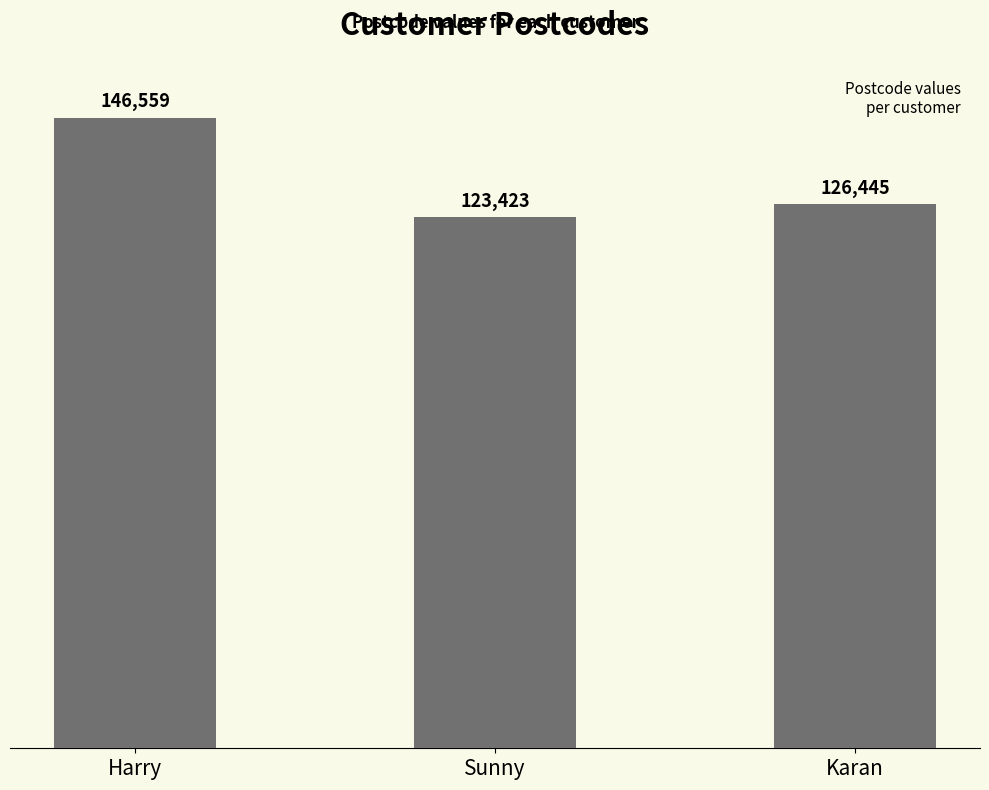

Count the values in the range 123423 to 146559.

3